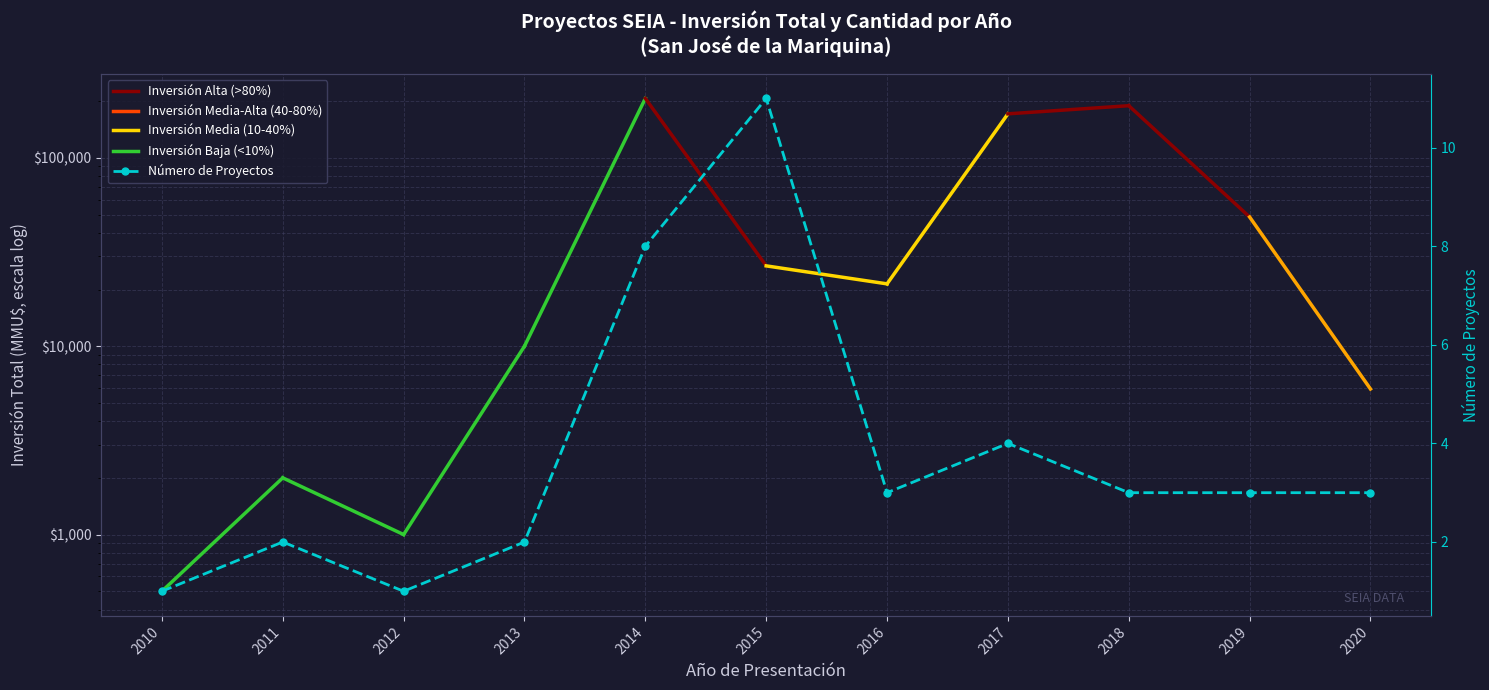

Rank the categories by value from highest to lowest.

2015, 2014, 2017, 2016, 2018, 2019, 2020, 2011, 2013, 2010, 2012